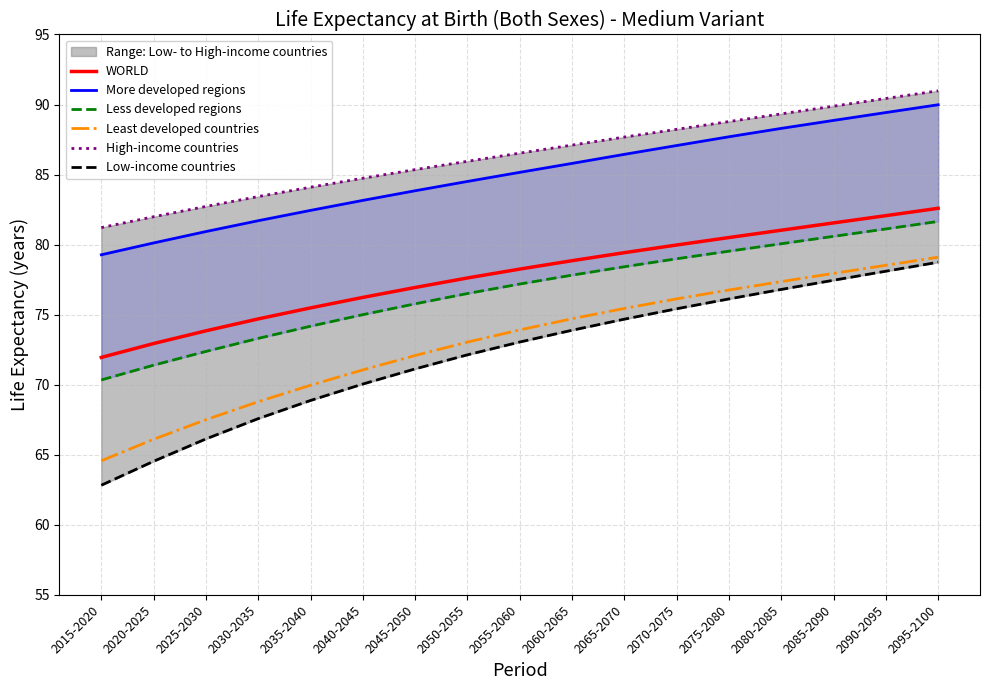

Between 2035-2040 and 2055-2060, which series saw the biggest shift?

Low-income countries